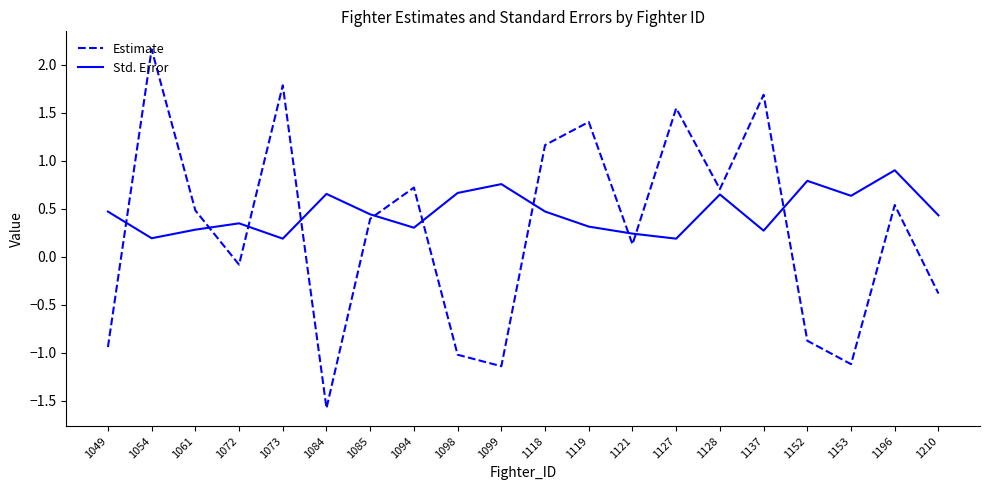

At which label does Estimate first exceed 0?

1054